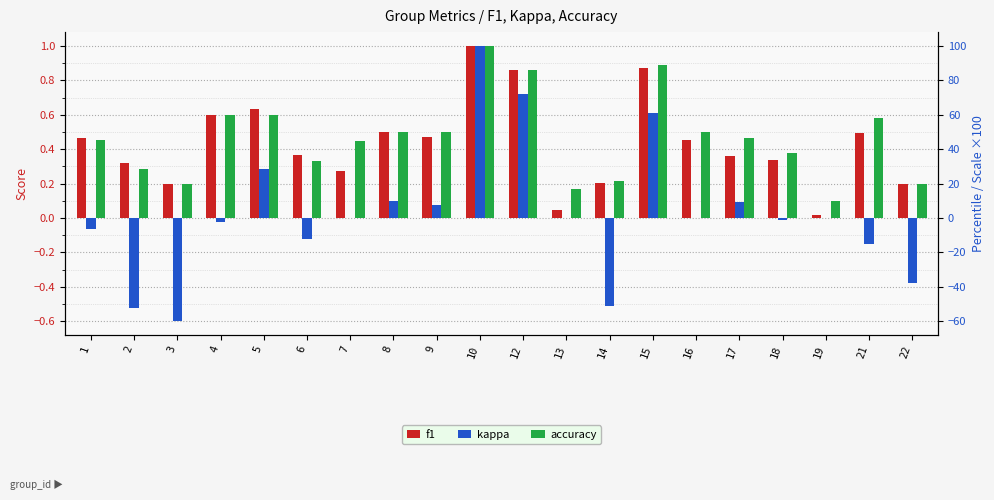

Which series has the largest total across all categories?

accuracy